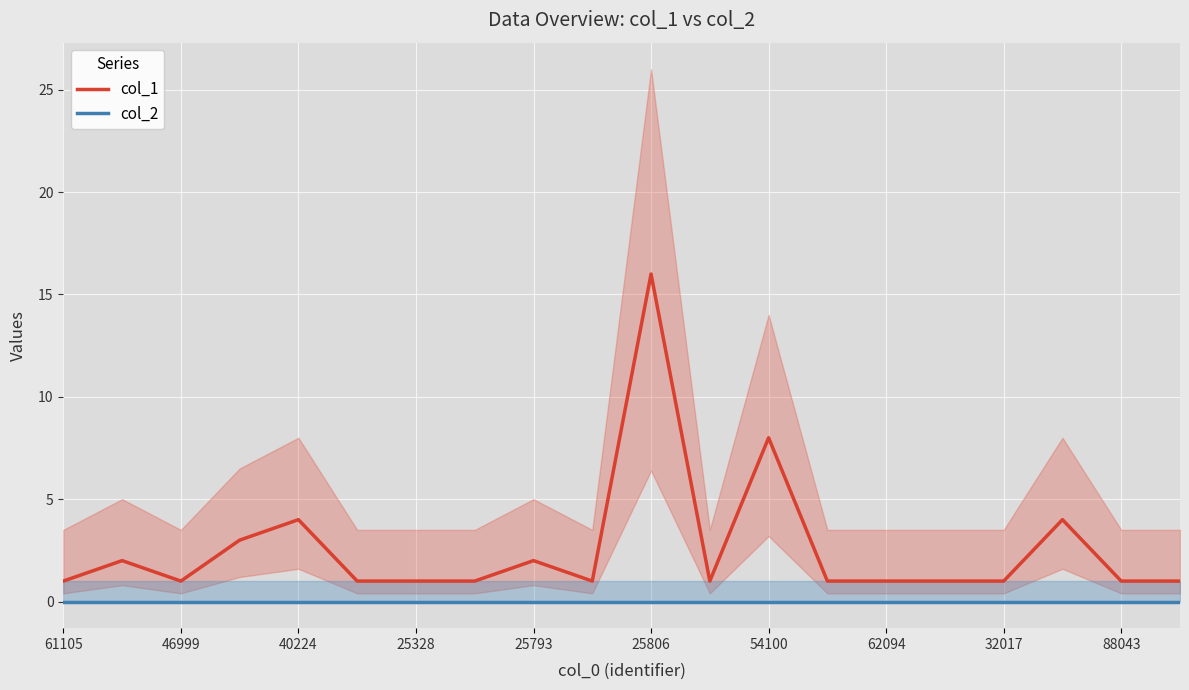

How many series are shown in this chart?

2